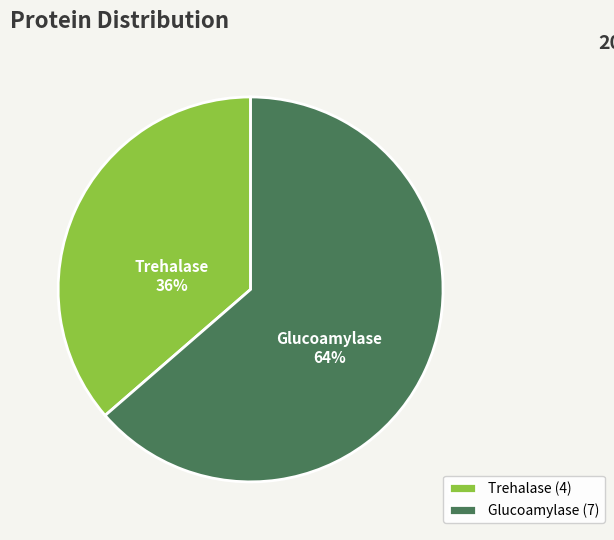

Which category accounts for the majority?

Glucoamylase